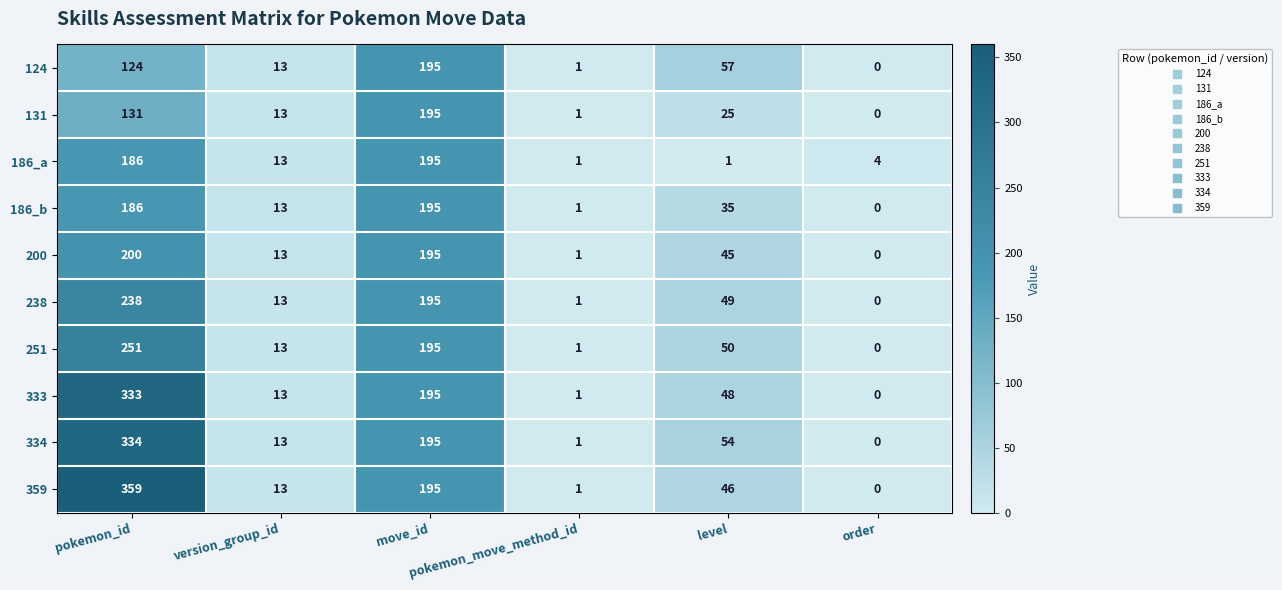

Which series has the largest total across all categories?

359